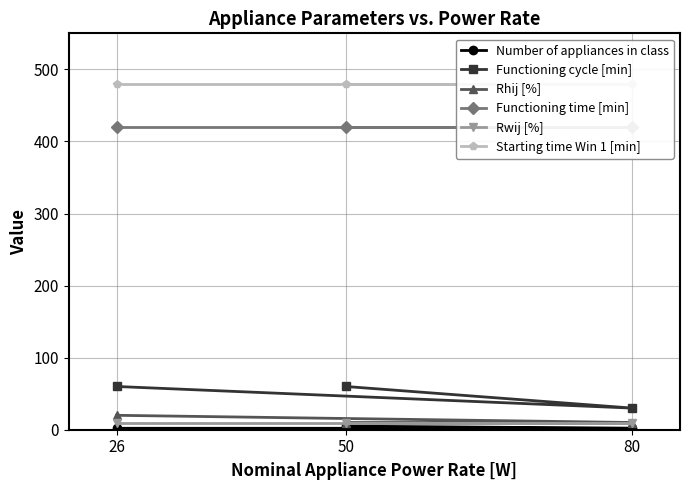

What is the value of the Rhij [%] point at the 1st from the left?

20